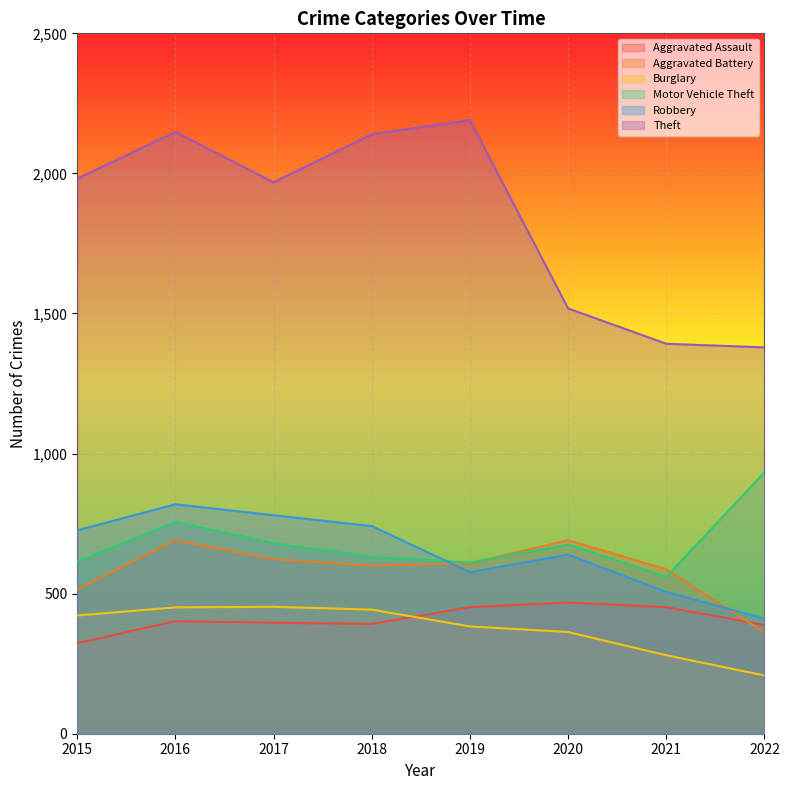

Count the number of categories in the chart.

8